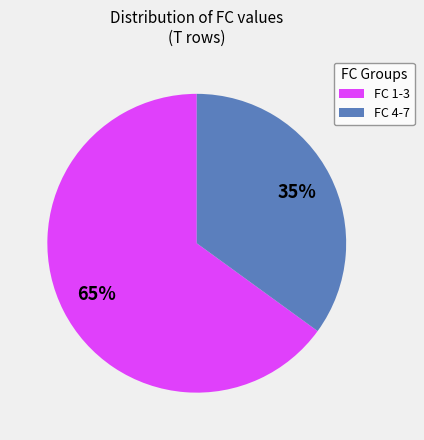

Which has a higher value, FC 4-7 or FC 1-3?

FC 1-3